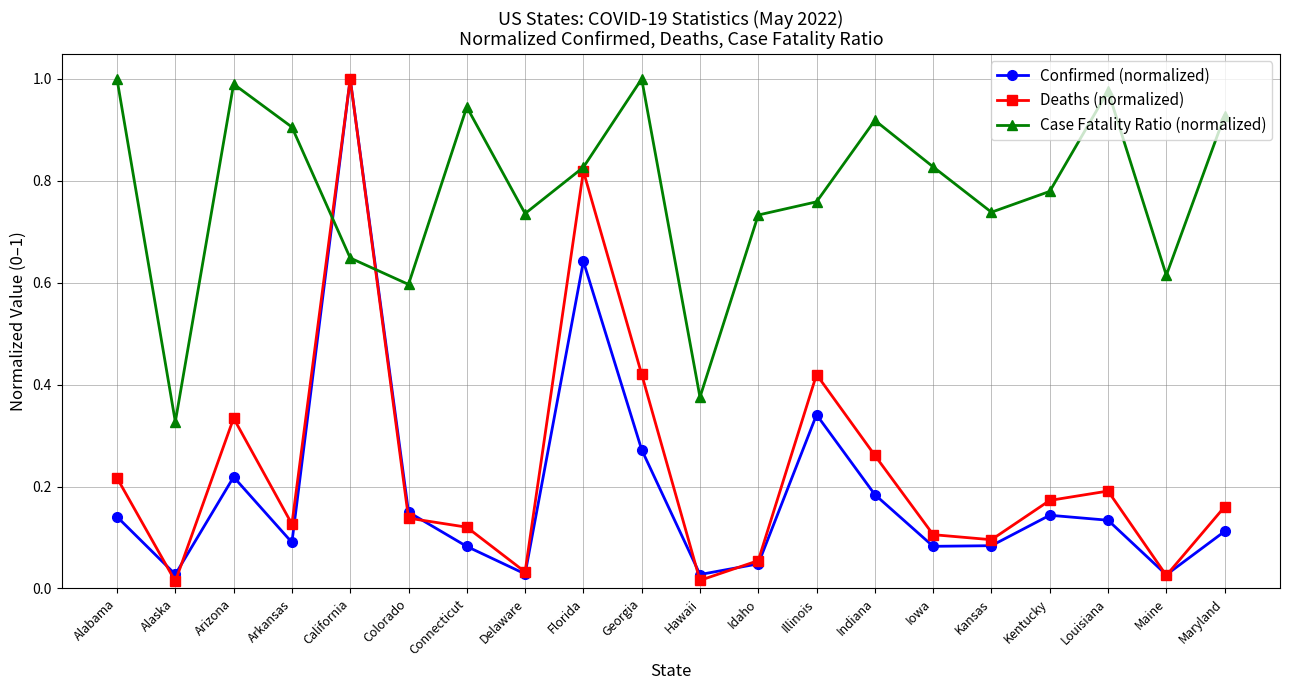

At which category does Deaths (normalized) reach its first local valley?

Alaska